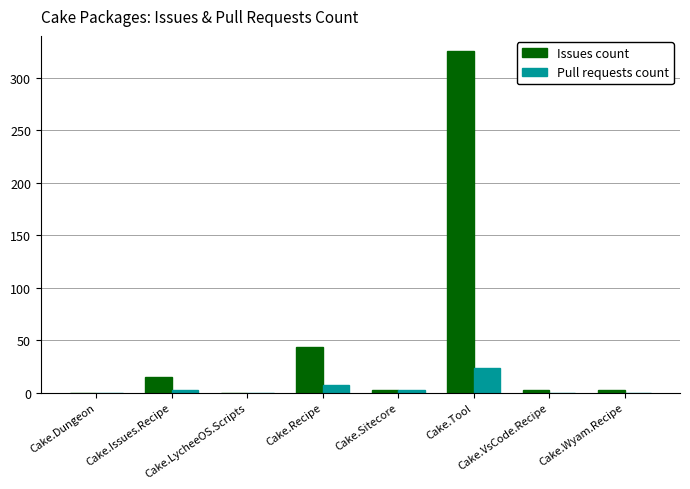

The value of Issues count at Cake.Recipe is 43. True or false?

True